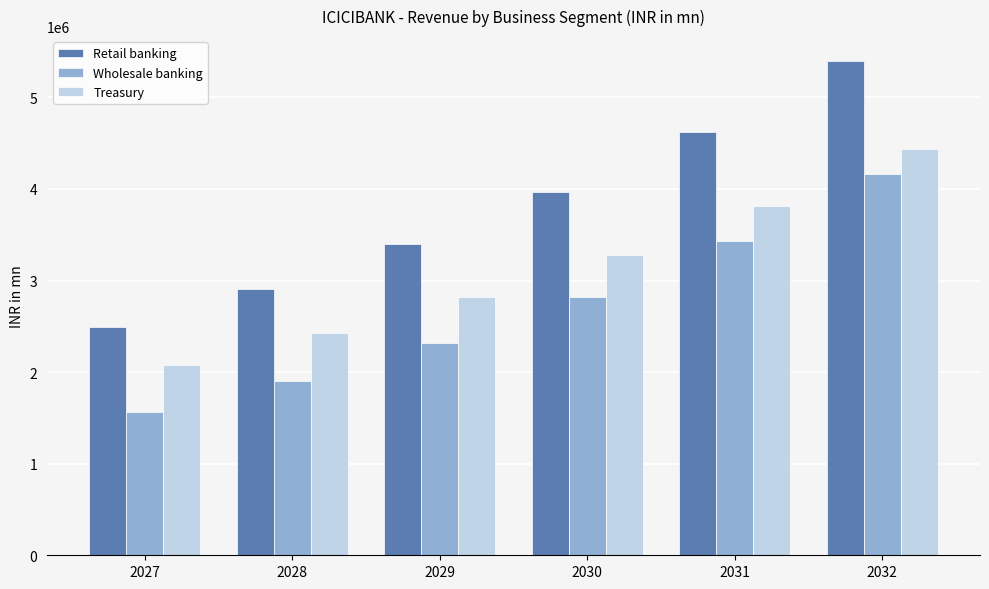

Which series has the widest spread of values?

Retail banking